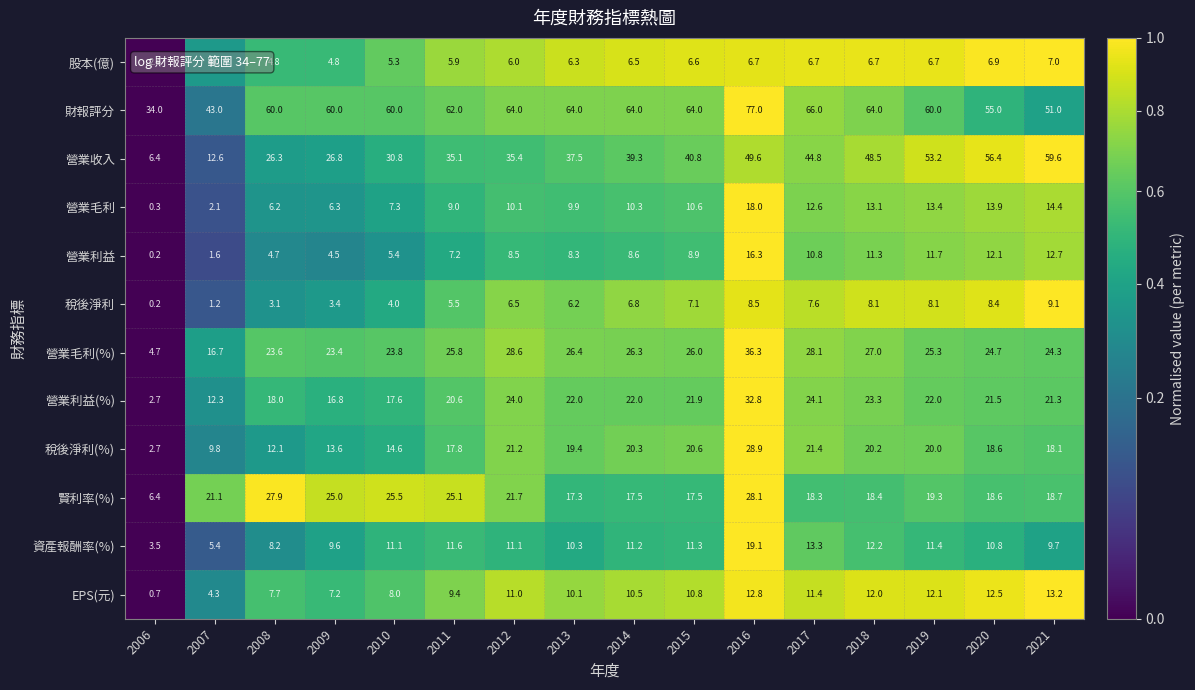

Between 2006 and 2019, which series saw the biggest shift?

營業收入